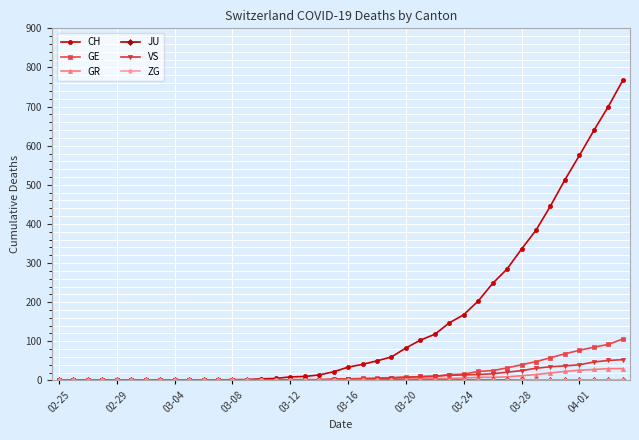

Which series has the widest spread of values?

CH